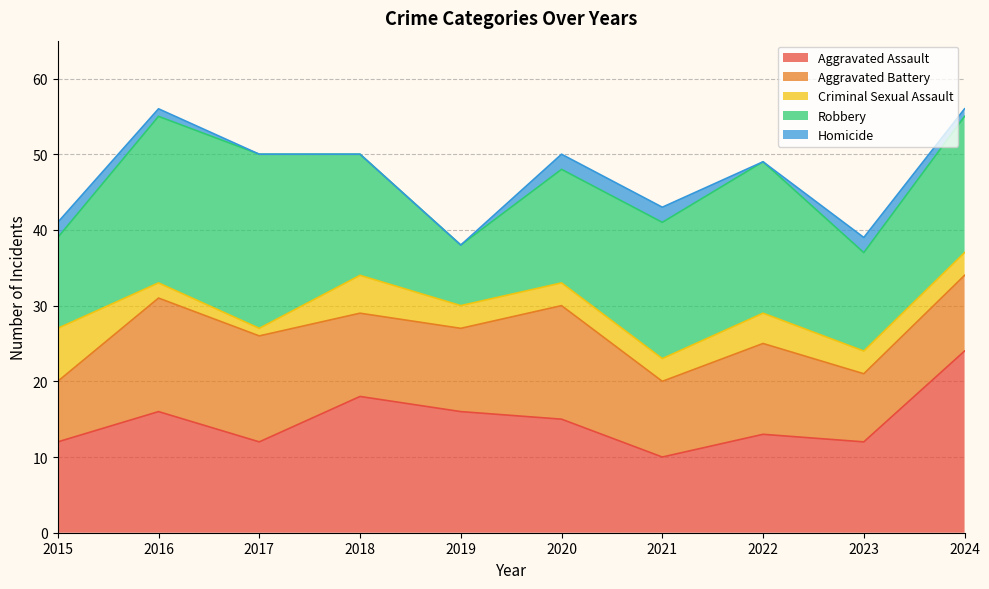

True or false: Robbery and Homicide intersect in this chart.

False